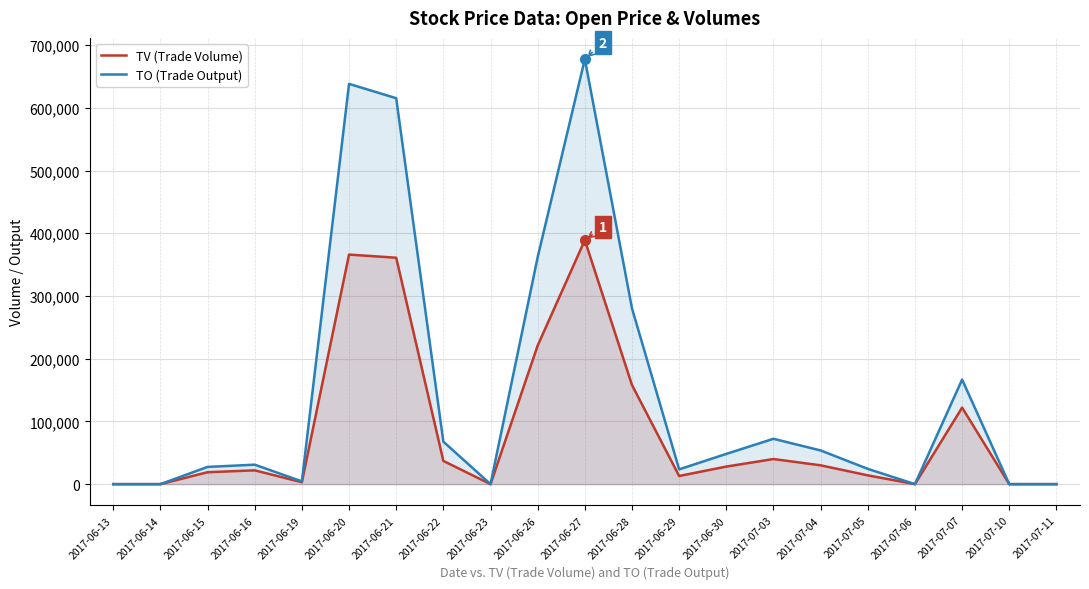

What is the difference between the maximum and minimum values in the TV (Trade Volume) series?

389000